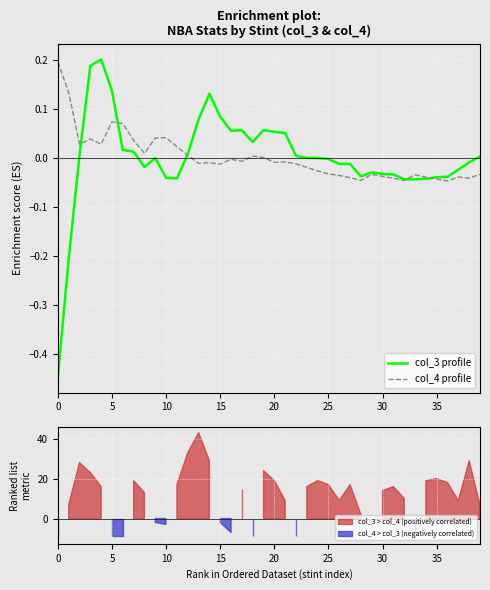

What is the difference between the second highest and second lowest values in the col_4 profile series?

0.2